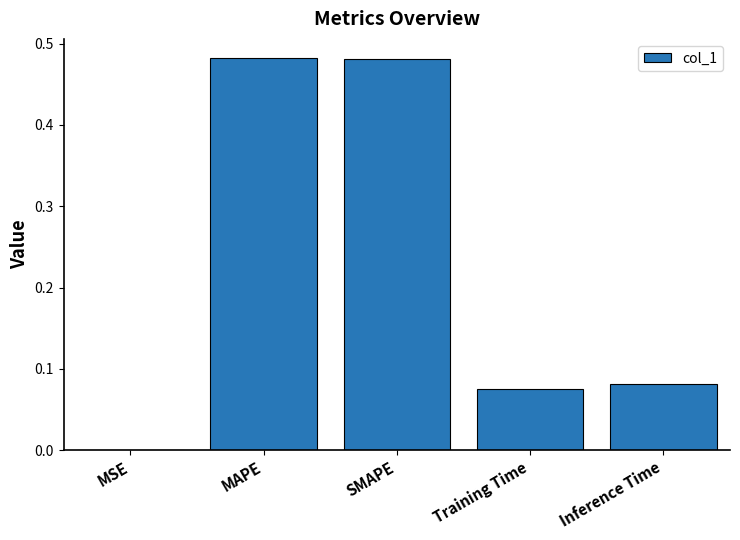

The value at MSE is 0.0. True or false?

True